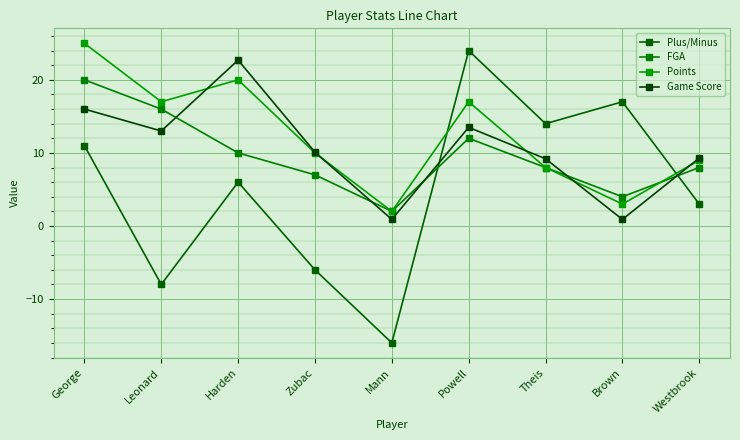

How many values in the Game Score series are below 10?

4